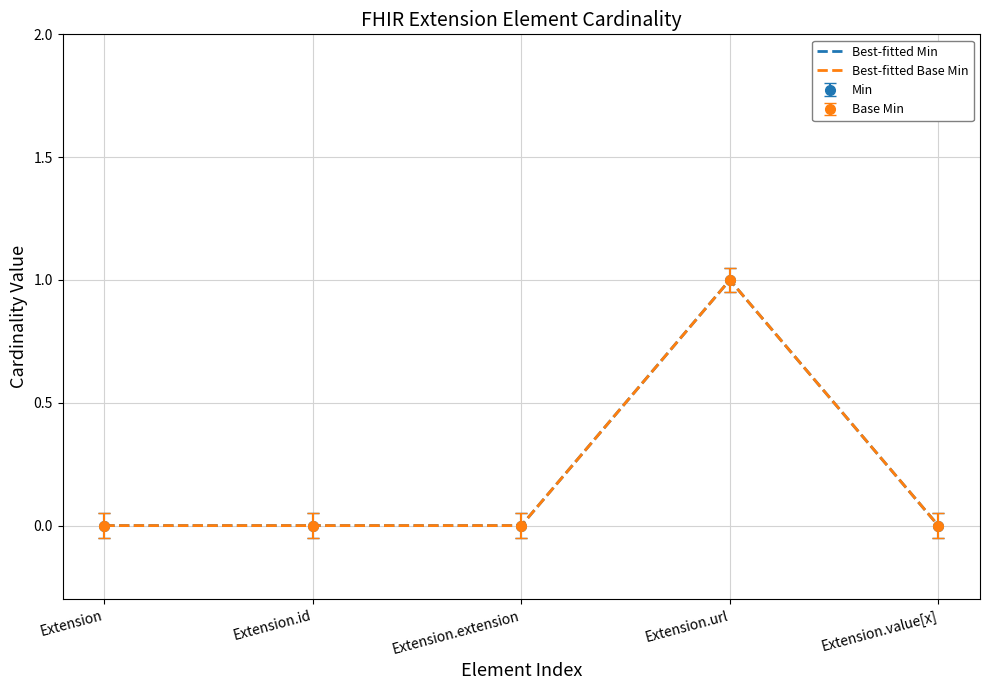

Reading left to right, list all the values displayed in this chart.

Best-fitted Min: Extension=0	Extension.id=0	Extension.extension=0	Extension.url=1	Extension.value[x]=0
Best-fitted Base Min: Extension=0	Extension.id=0	Extension.extension=0	Extension.url=1	Extension.value[x]=0